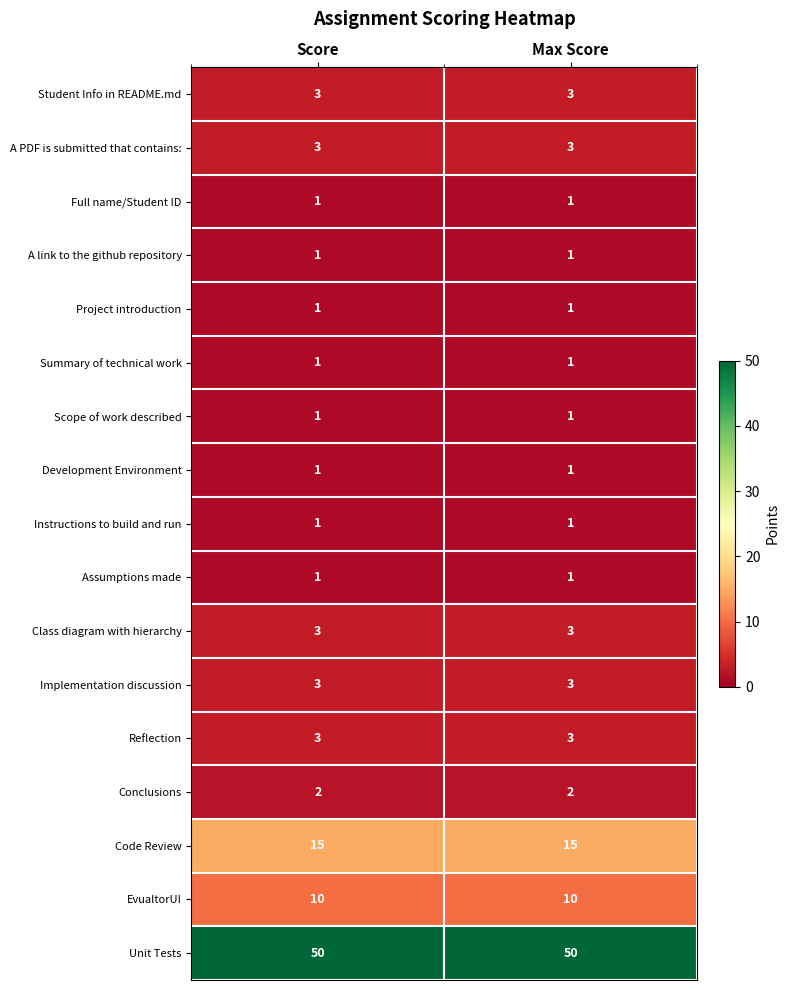

True or false: Student Info in README.md has a value of 1 at Max Score.

False